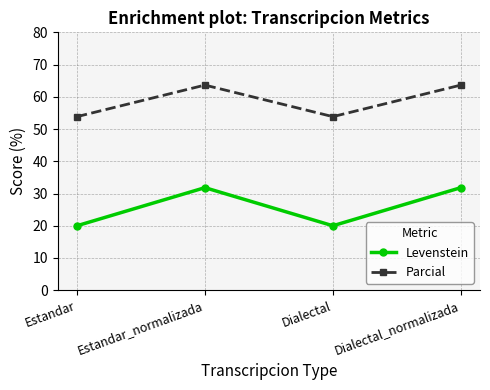

What is the greatest value displayed?

63.6